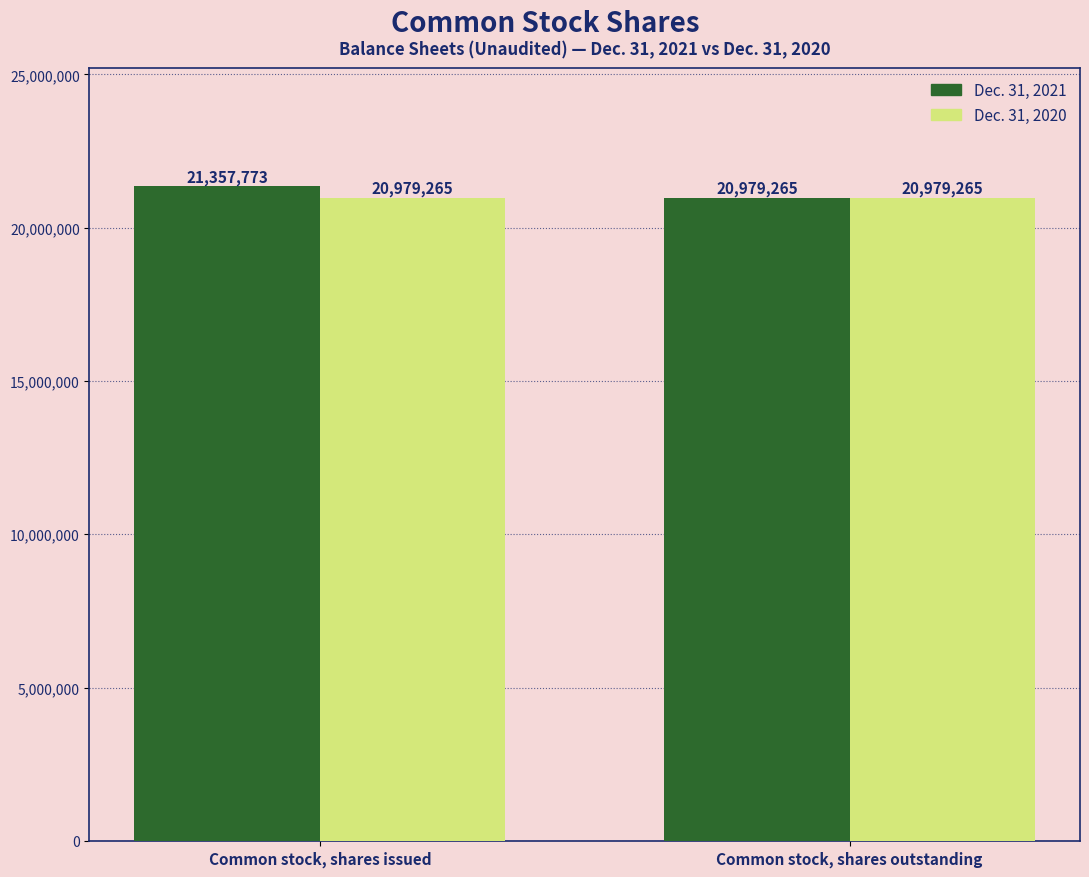

What is the difference between the Dec. 31, 2021 values at Common stock, shares issued and Common stock, shares outstanding?

378508